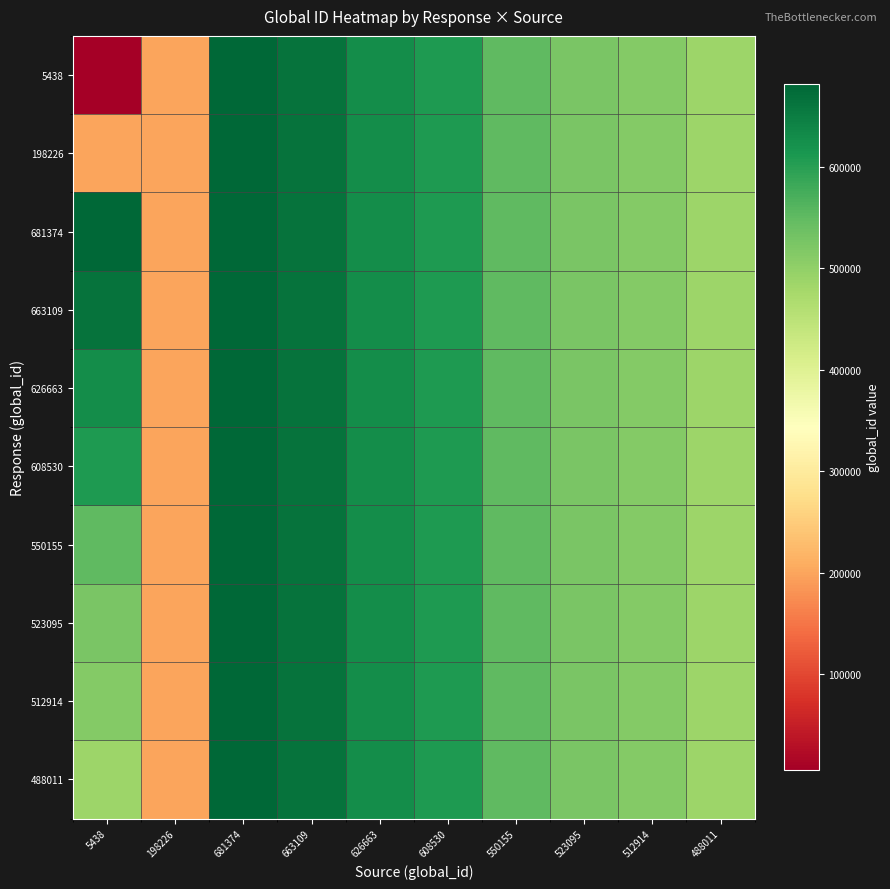

List the series in order of their peak value, highest first.

5438, 198226, 681374, 663109, 626663, 608530, 550155, 523095, 512914, 488011